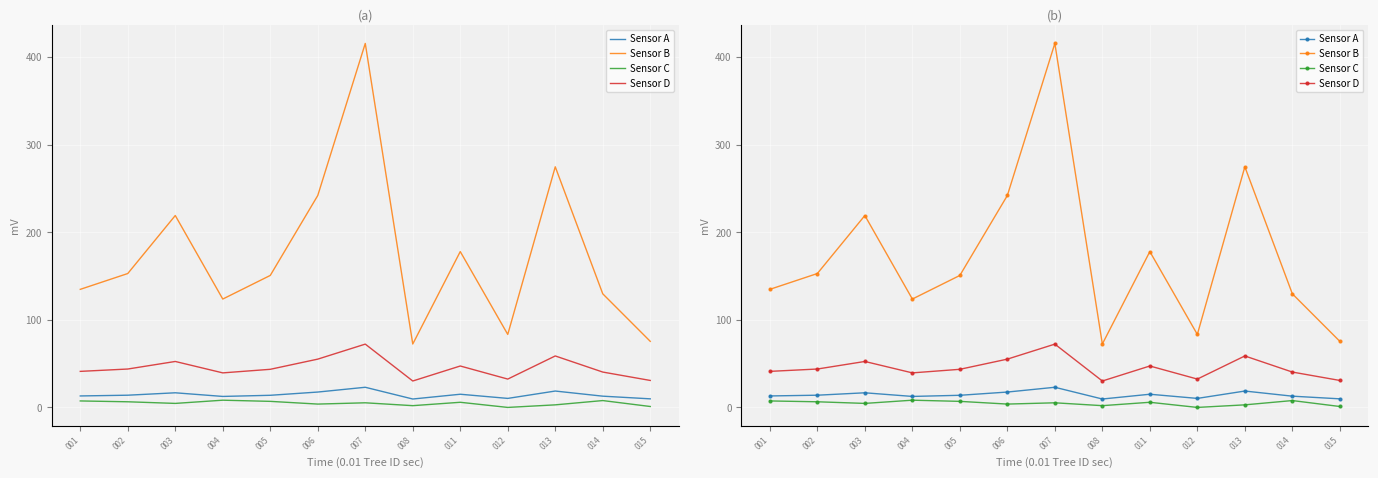

Reading left to right, transcribe all the data shown in this chart.

Sensor A: 001=13.1	002=13.9	003=16.7	004=12.6	005=13.8	006=17.6	007=23.0	008=9.6	011=15.1	012=10.3	013=18.7	014=12.8	015=9.8
Sensor B: 001=134.8	002=152.8	003=219.0	004=123.7	005=150.7	006=241.9	007=415.5	008=72.4	011=177.9	012=83.3	013=274.6	014=129.7	015=75.4
Sensor C: 001=7.4	002=6.4	003=4.6	004=8.2	005=6.9	006=3.8	007=5.3	008=2.0	011=5.9	012=0.0	013=2.9	014=7.8	015=1.1
Sensor D: 001=41.1	002=43.8	003=52.5	004=39.4	005=43.5	006=55.1	007=72.3	008=30.2	011=47.3	012=32.4	013=58.8	014=40.4	015=30.8